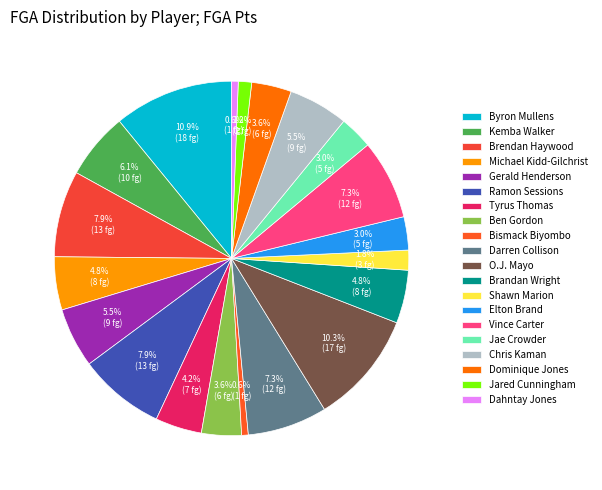

Rank the categories by value from lowest to highest.

Bismack Biyombo, Dahntay Jones, Jared Cunningham, Shawn Marion, Elton Brand, Jae Crowder, Ben Gordon, Dominique Jones, Tyrus Thomas, Michael Kidd-Gilchrist, Brandan Wright, Gerald Henderson, Chris Kaman, Kemba Walker, Darren Collison, Vince Carter, Brendan Haywood, Ramon Sessions, O.J. Mayo, Byron Mullens